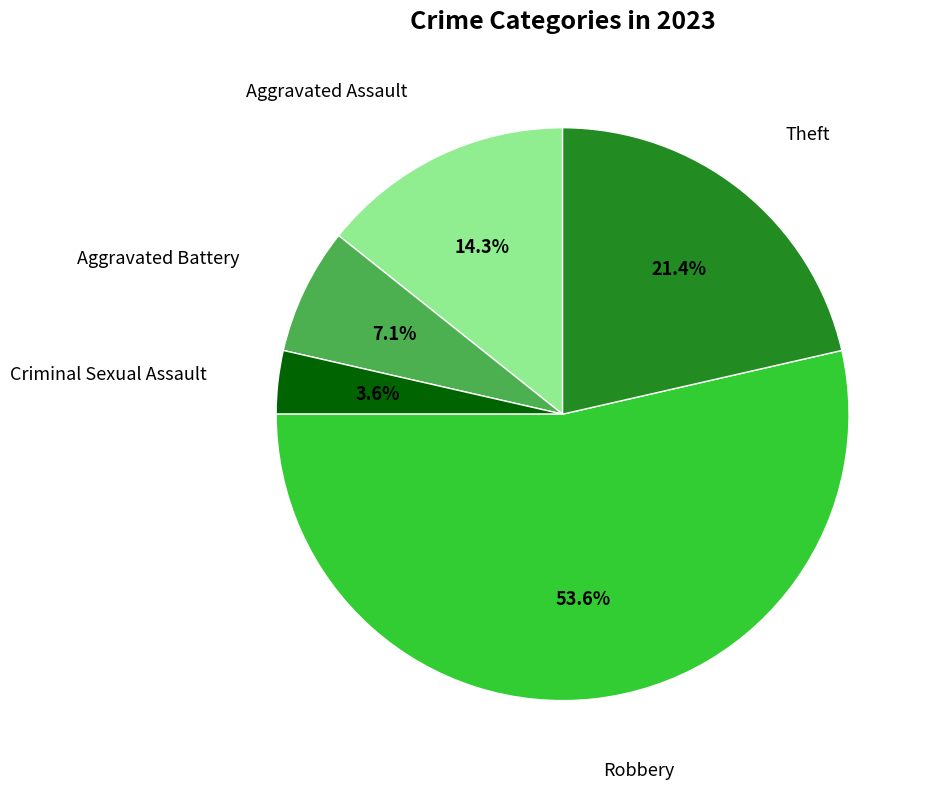

Count the number of slices in the pie.

5